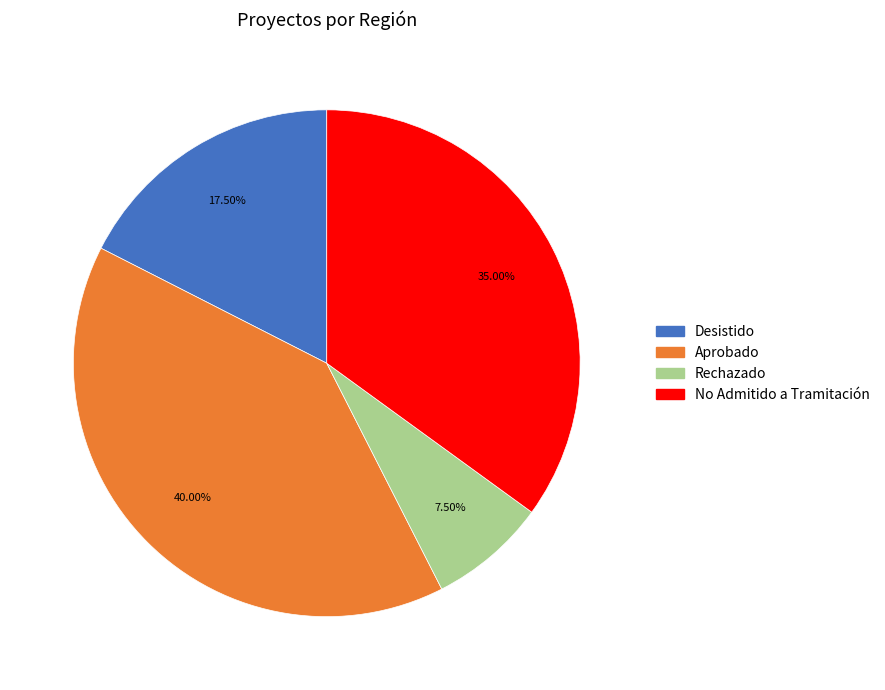

Which category has the smallest portion of the pie?

Rechazado